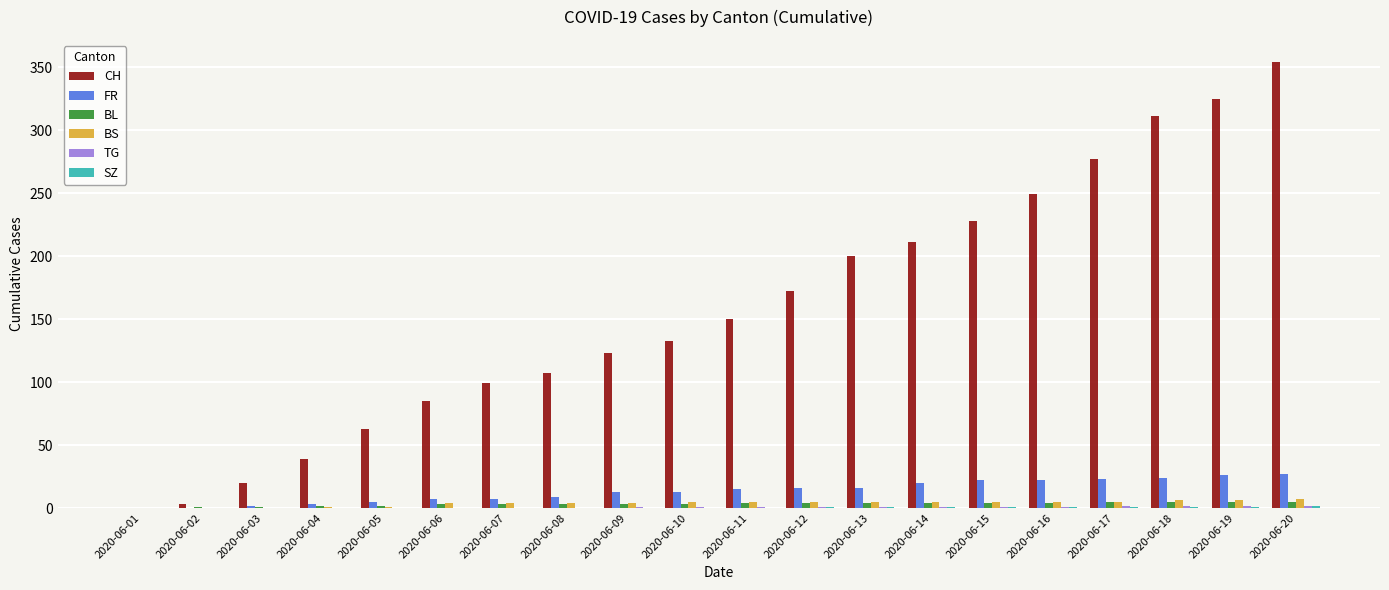

At which label is CH closest to 177?

2020-06-12